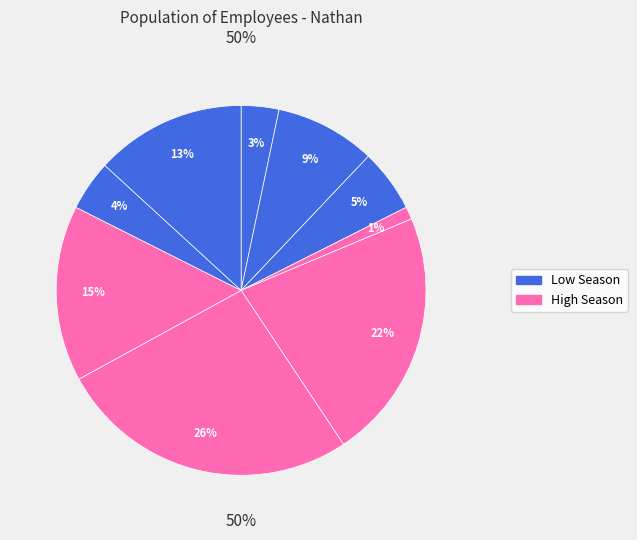

Is it true that February is 0% of the pie?

True